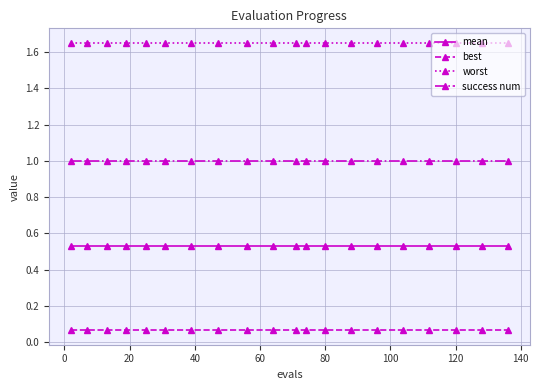

What is the sum of all mean values?

10.6